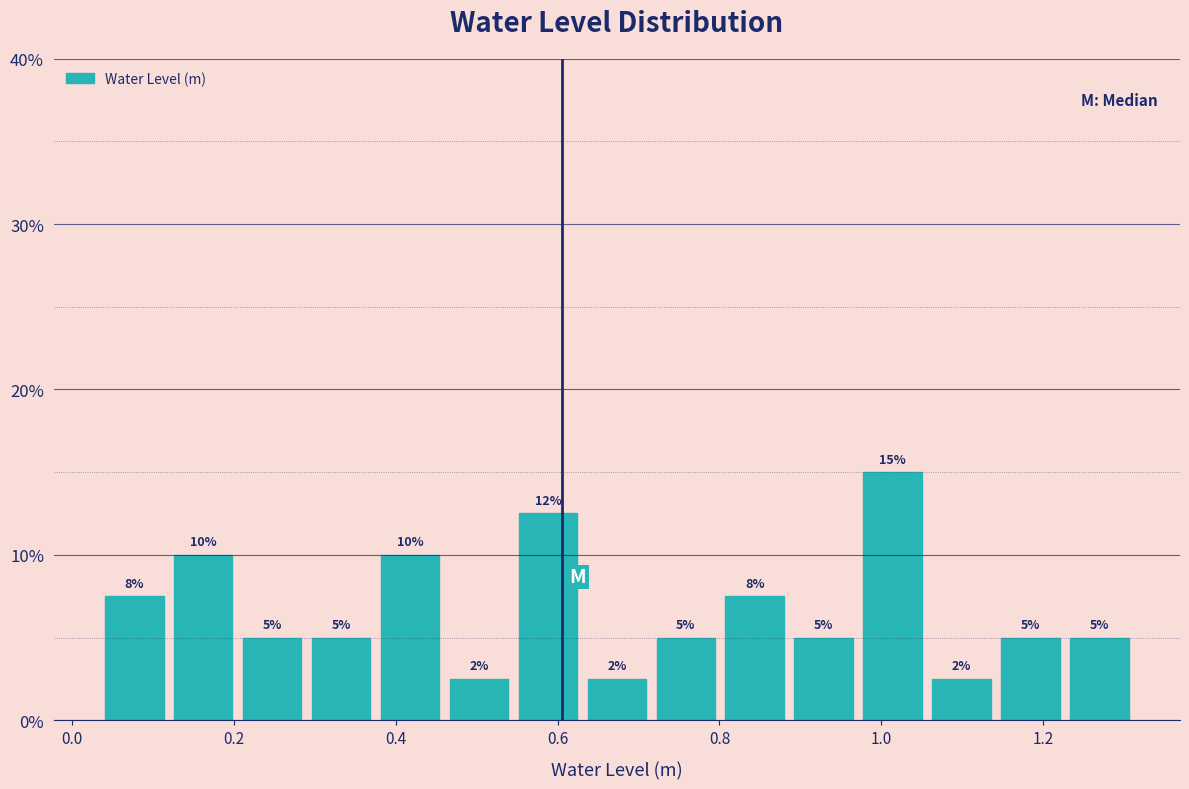

Which range on the x-axis has the tallest bar?

0.98 to 1.06